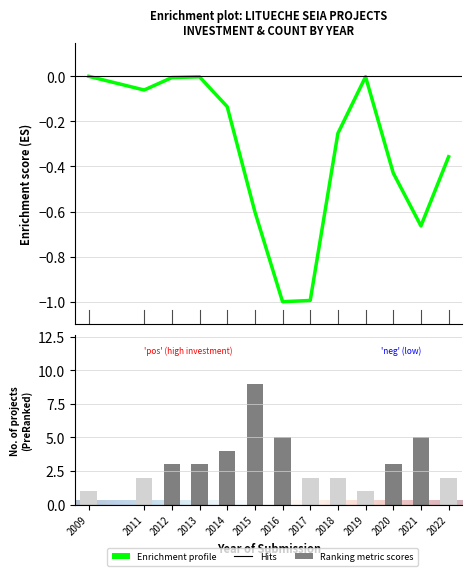

At which category is the sum across all series the highest?

2015